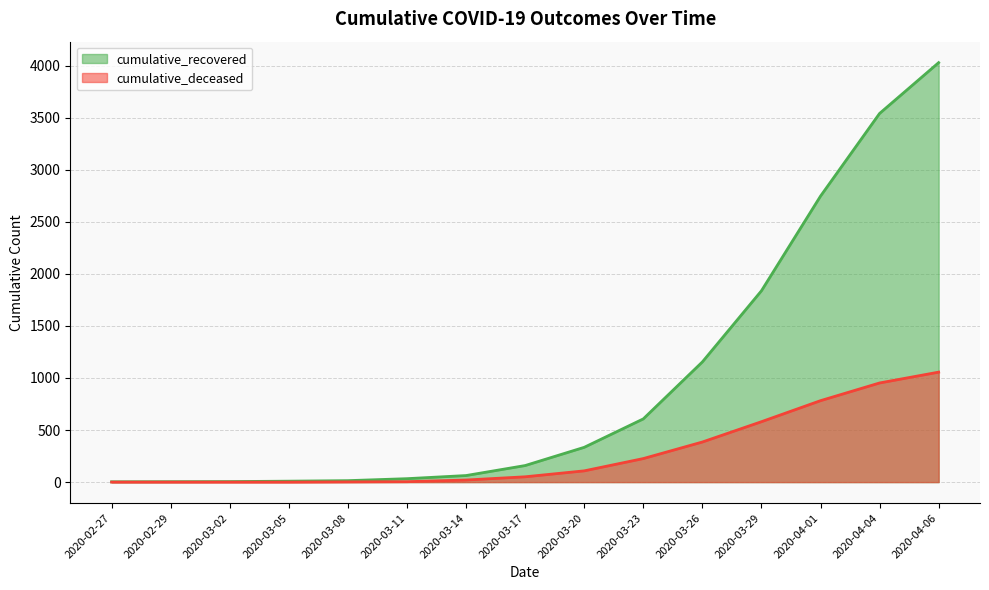

True or false: cumulative_recovered and cumulative_deceased intersect in this chart.

False